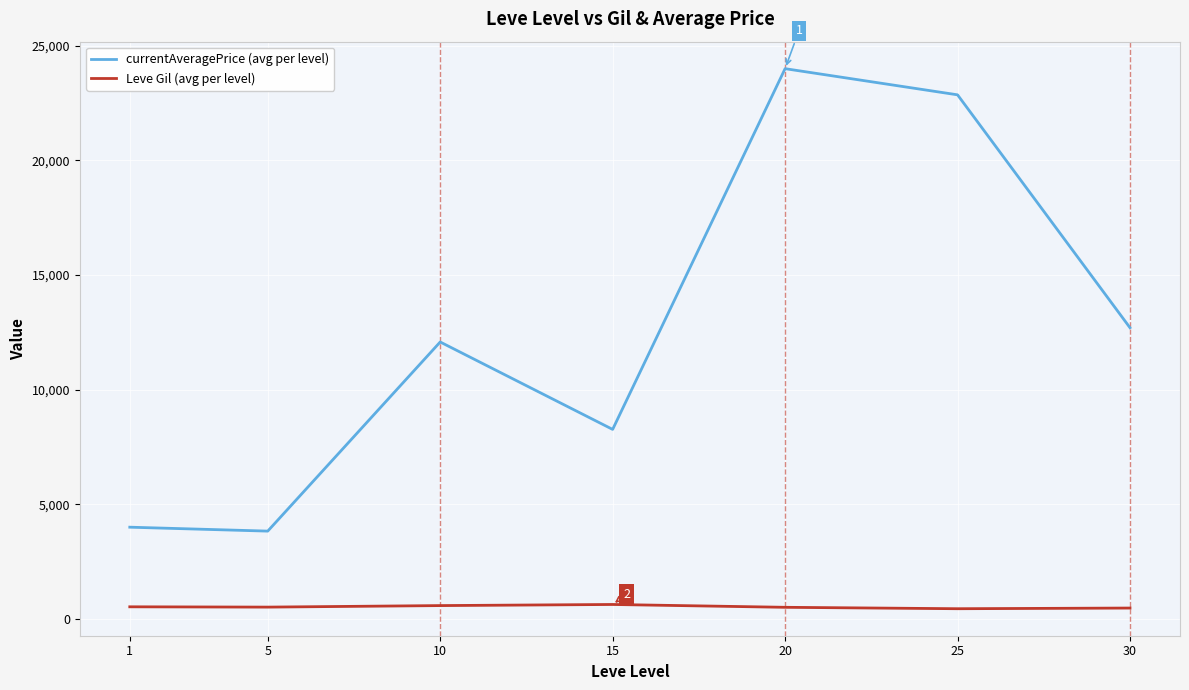

What is the spread (max minus min) of values at 10?

11501.7